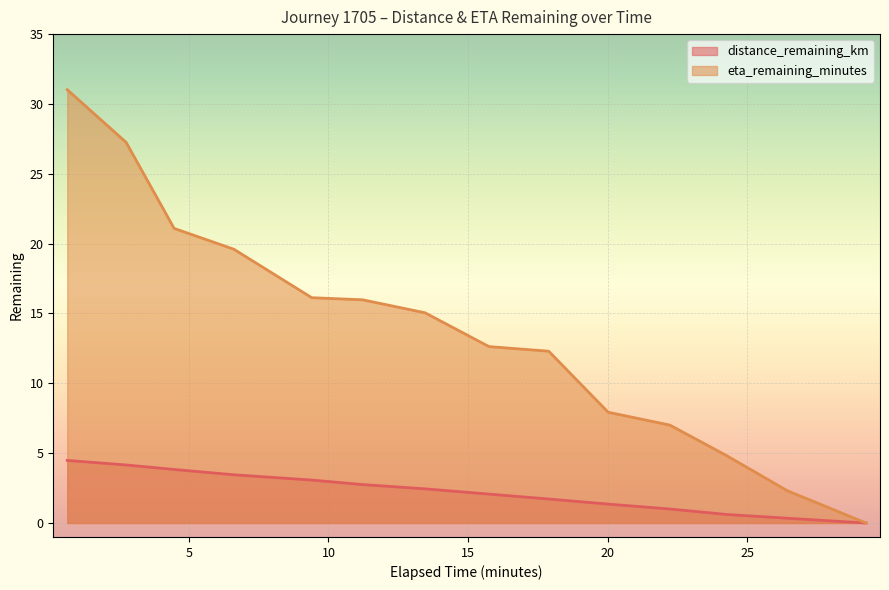

True or false: eta_remaining_minutes has more than 2 interior local peaks.

False